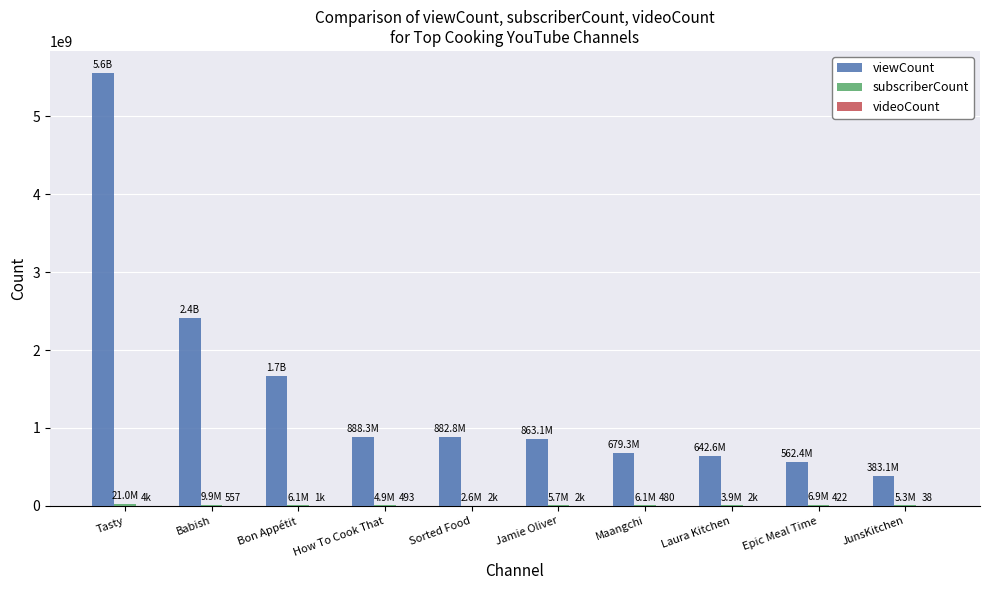

What is the sum of all viewCount values?

14550078278